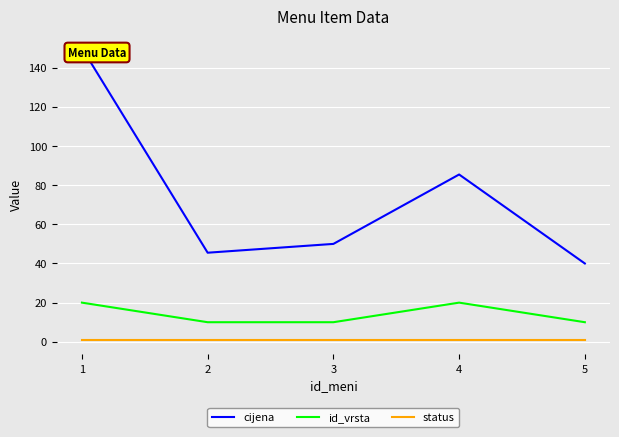

Reading right to left, transcribe all the data shown in this chart.

cijena: 5=40.0	4=85.5	3=50.0	2=45.5	1=150.0
id_vrsta: 5=10.0	4=20.0	3=10.0	2=10.0	1=20.0
status: 5=1.0	4=1.0	3=1.0	2=1.0	1=1.0